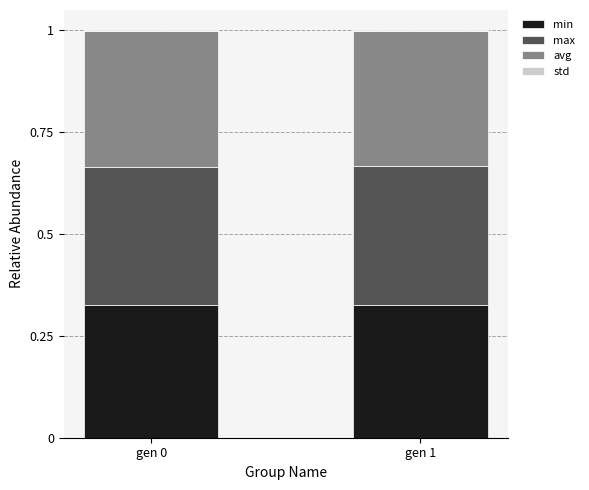

What value does the avg series have at gen 1?

0.3